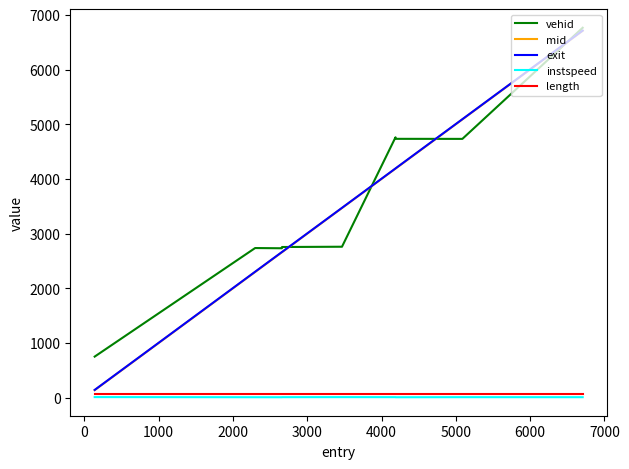

What is the smallest value displayed?

10.7